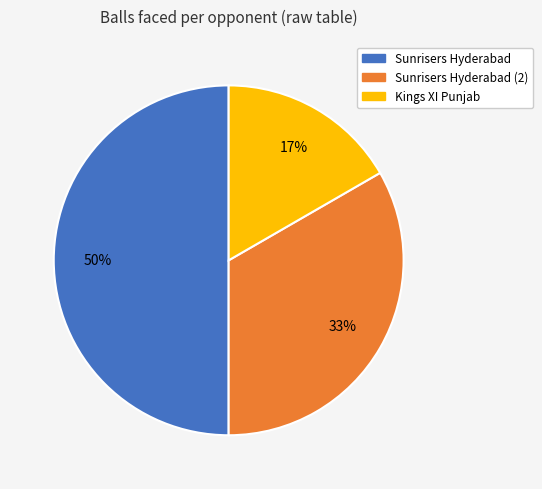

How many slices are in this pie chart?

3